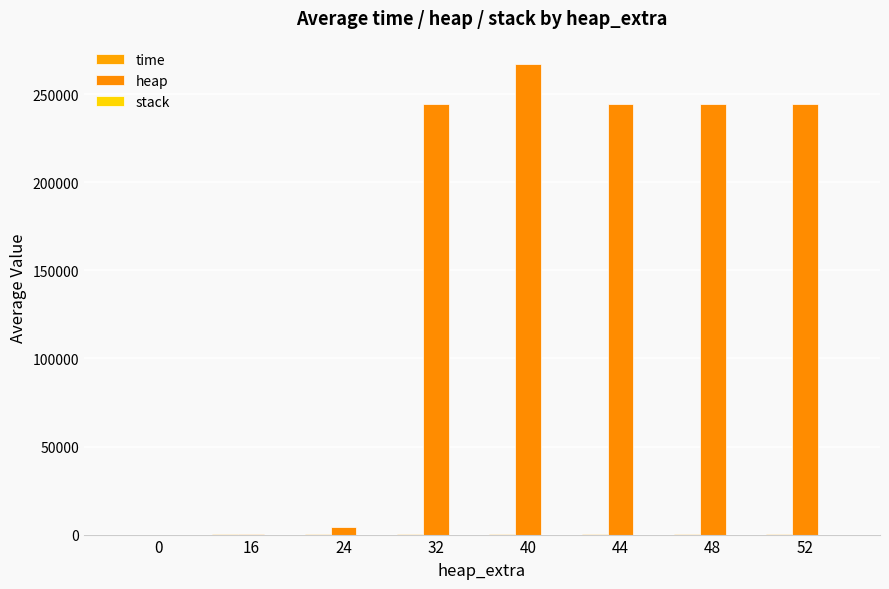

At how many categories does at least one series exceed 56509?

5